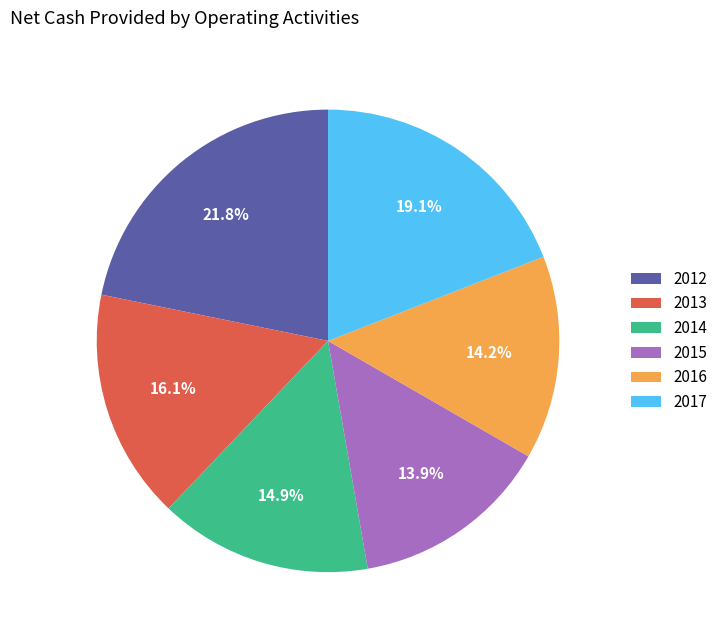

The 2013 slice represents 16% of the pie. True or false?

True